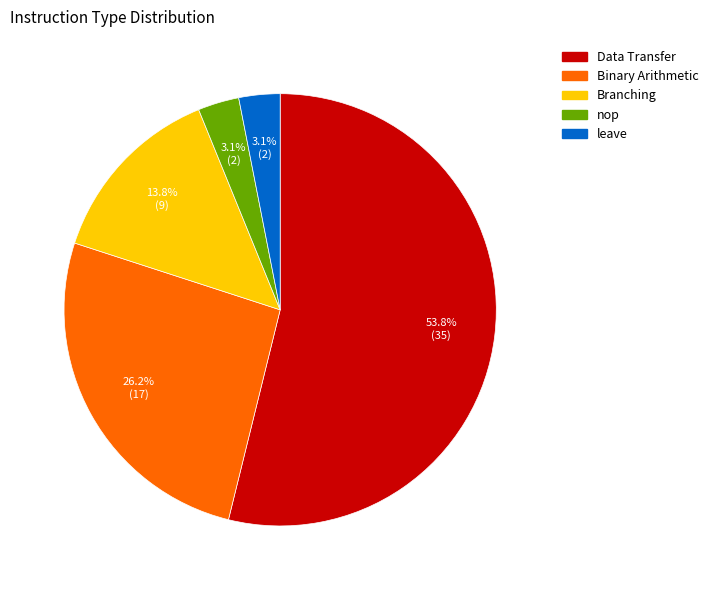

To the nearest percent, what portion does Branching represent?

14%